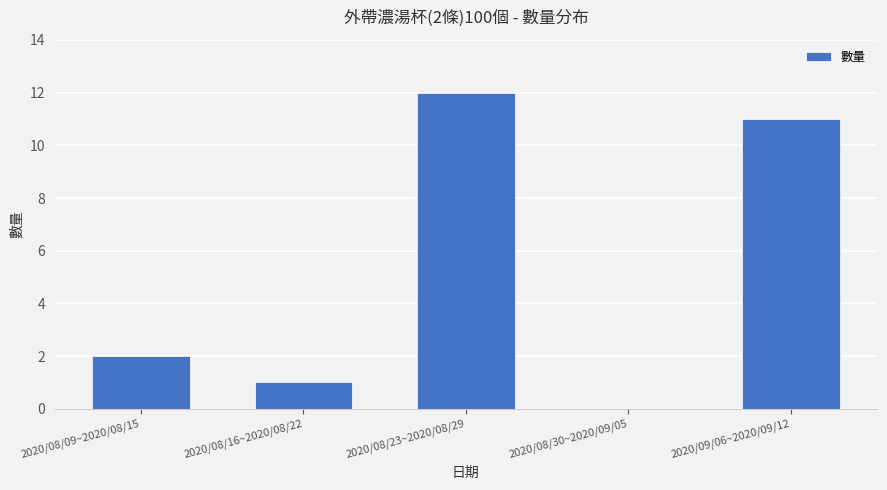

What is the change in value from 2020/08/16~2020/08/22 to 2020/09/06~2020/09/12?

+10